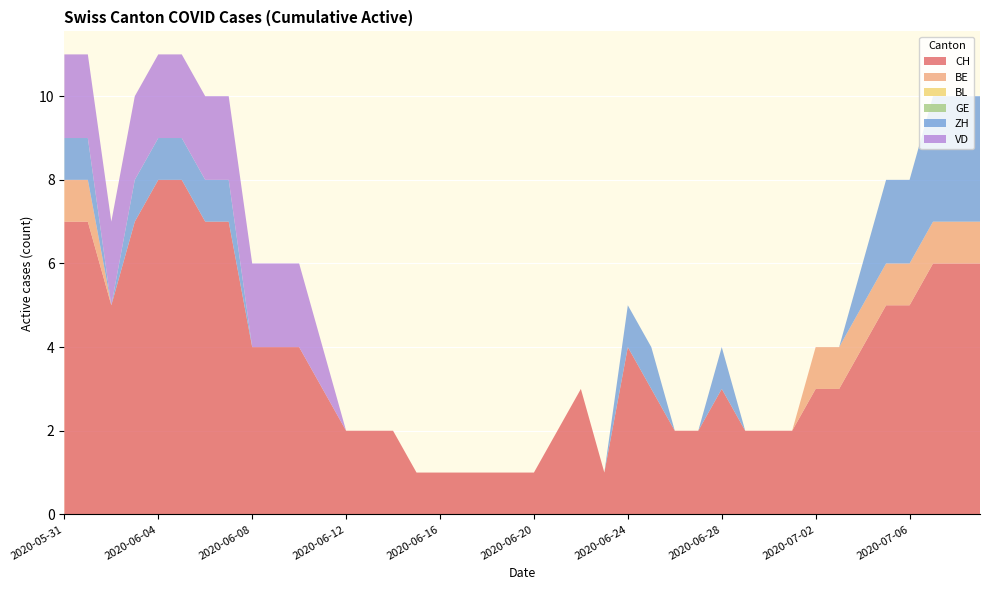

Reading left to right, extract all data points from this chart.

CH: 2020-05-31=7	2020-06-01=7	2020-06-02=5	2020-06-03=7	2020-06-04=8	2020-06-05=8	2020-06-06=7	2020-06-07=7	2020-06-08=4	2020-06-09=4	2020-06-10=4	2020-06-11=3	2020-06-12=2	2020-06-13=2	2020-06-14=2	2020-06-15=1	2020-06-16=1	2020-06-17=1	2020-06-18=1	2020-06-19=1	2020-06-20=1	2020-06-21=2	2020-06-22=3	2020-06-23=1	2020-06-24=4	2020-06-25=3	2020-06-26=2	2020-06-27=2	2020-06-28=3	2020-06-29=2	2020-06-30=2	2020-07-01=2	2020-07-02=3	2020-07-03=3	2020-07-04=4	2020-07-05=5	2020-07-06=5	2020-07-07=6	2020-07-08=6	2020-07-09=6
BE: 2020-05-31=1	2020-06-01=1	2020-06-02=0	2020-06-03=0	2020-06-04=0	2020-06-05=0	2020-06-06=0	2020-06-07=0	2020-06-08=0	2020-06-09=0	2020-06-10=0	2020-06-11=0	2020-06-12=0	2020-06-13=0	2020-06-14=0	2020-06-15=0	2020-06-16=0	2020-06-17=0	2020-06-18=0	2020-06-19=0	2020-06-20=0	2020-06-21=0	2020-06-22=0	2020-06-23=0	2020-06-24=0	2020-06-25=0	2020-06-26=0	2020-06-27=0	2020-06-28=0	2020-06-29=0	2020-06-30=0	2020-07-01=0	2020-07-02=1	2020-07-03=1	2020-07-04=1	2020-07-05=1	2020-07-06=1	2020-07-07=1	2020-07-08=1	2020-07-09=1
BL: 2020-05-31=0	2020-06-01=0	2020-06-02=0	2020-06-03=0	2020-06-04=0	2020-06-05=0	2020-06-06=0	2020-06-07=0	2020-06-08=0	2020-06-09=0	2020-06-10=0	2020-06-11=0	2020-06-12=0	2020-06-13=0	2020-06-14=0	2020-06-15=0	2020-06-16=0	2020-06-17=0	2020-06-18=0	2020-06-19=0	2020-06-20=0	2020-06-21=0	2020-06-22=0	2020-06-23=0	2020-06-24=0	2020-06-25=0	2020-06-26=0	2020-06-27=0	2020-06-28=0	2020-06-29=0	2020-06-30=0	2020-07-01=0	2020-07-02=0	2020-07-03=0	2020-07-04=0	2020-07-05=0	2020-07-06=0	2020-07-07=0	2020-07-08=0	2020-07-09=0
GE: 2020-05-31=0	2020-06-01=0	2020-06-02=0	2020-06-03=0	2020-06-04=0	2020-06-05=0	2020-06-06=0	2020-06-07=0	2020-06-08=0	2020-06-09=0	2020-06-10=0	2020-06-11=0	2020-06-12=0	2020-06-13=0	2020-06-14=0	2020-06-15=0	2020-06-16=0	2020-06-17=0	2020-06-18=0	2020-06-19=0	2020-06-20=0	2020-06-21=0	2020-06-22=0	2020-06-23=0	2020-06-24=0	2020-06-25=0	2020-06-26=0	2020-06-27=0	2020-06-28=0	2020-06-29=0	2020-06-30=0	2020-07-01=0	2020-07-02=0	2020-07-03=0	2020-07-04=0	2020-07-05=0	2020-07-06=0	2020-07-07=0	2020-07-08=0	2020-07-09=0
ZH: 2020-05-31=1	2020-06-01=1	2020-06-02=0	2020-06-03=1	2020-06-04=1	2020-06-05=1	2020-06-06=1	2020-06-07=1	2020-06-08=0	2020-06-09=0	2020-06-10=0	2020-06-11=0	2020-06-12=0	2020-06-13=0	2020-06-14=0	2020-06-15=0	2020-06-16=0	2020-06-17=0	2020-06-18=0	2020-06-19=0	2020-06-20=0	2020-06-21=0	2020-06-22=0	2020-06-23=0	2020-06-24=1	2020-06-25=1	2020-06-26=0	2020-06-27=0	2020-06-28=1	2020-06-29=0	2020-06-30=0	2020-07-01=0	2020-07-02=0	2020-07-03=0	2020-07-04=1	2020-07-05=2	2020-07-06=2	2020-07-07=3	2020-07-08=3	2020-07-09=3
VD: 2020-05-31=2	2020-06-01=2	2020-06-02=2	2020-06-03=2	2020-06-04=2	2020-06-05=2	2020-06-06=2	2020-06-07=2	2020-06-08=2	2020-06-09=2	2020-06-10=2	2020-06-11=1	2020-06-12=0	2020-06-13=0	2020-06-14=0	2020-06-15=0	2020-06-16=0	2020-06-17=0	2020-06-18=0	2020-06-19=0	2020-06-20=0	2020-06-21=0	2020-06-22=0	2020-06-23=0	2020-06-24=0	2020-06-25=0	2020-06-26=0	2020-06-27=0	2020-06-28=0	2020-06-29=0	2020-06-30=0	2020-07-01=0	2020-07-02=0	2020-07-03=0	2020-07-04=0	2020-07-05=0	2020-07-06=0	2020-07-07=0	2020-07-08=0	2020-07-09=0